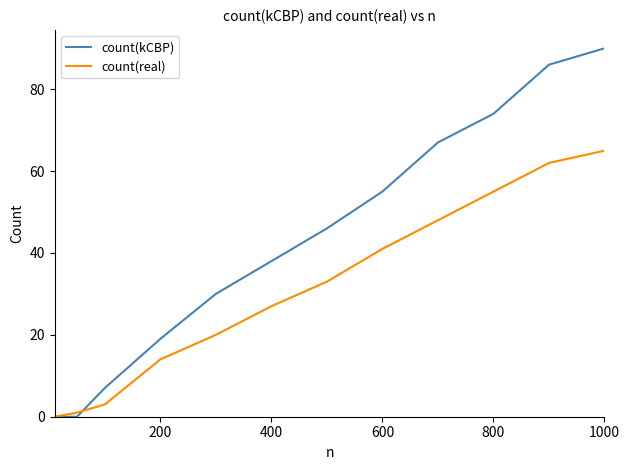

What is the greatest value displayed?

90